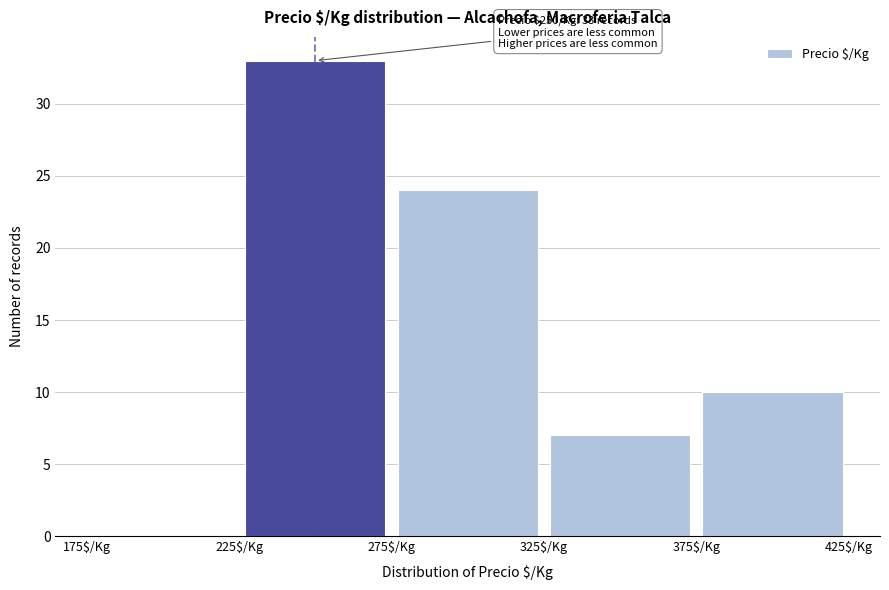

Which range on the x-axis has the tallest bar?

225 to 275